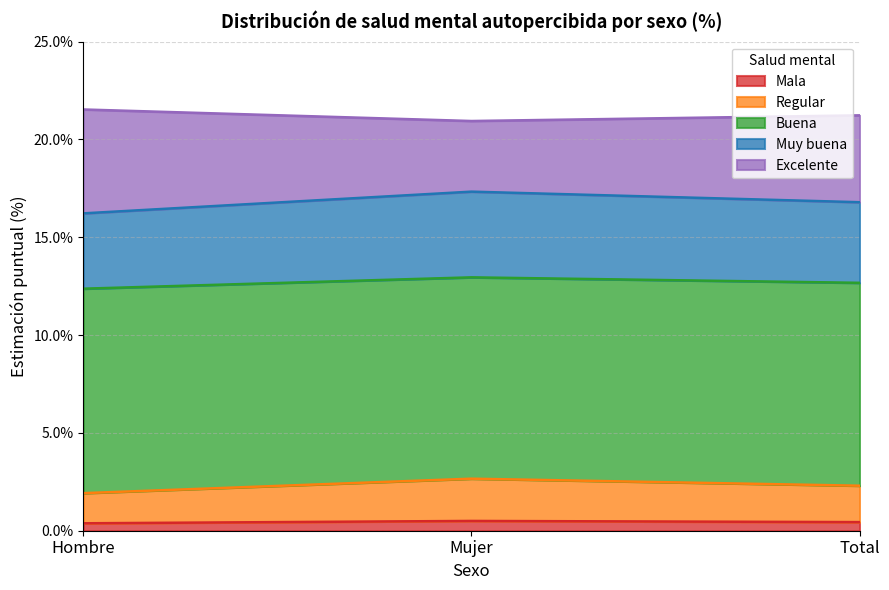

What is the greatest value displayed?

21.5